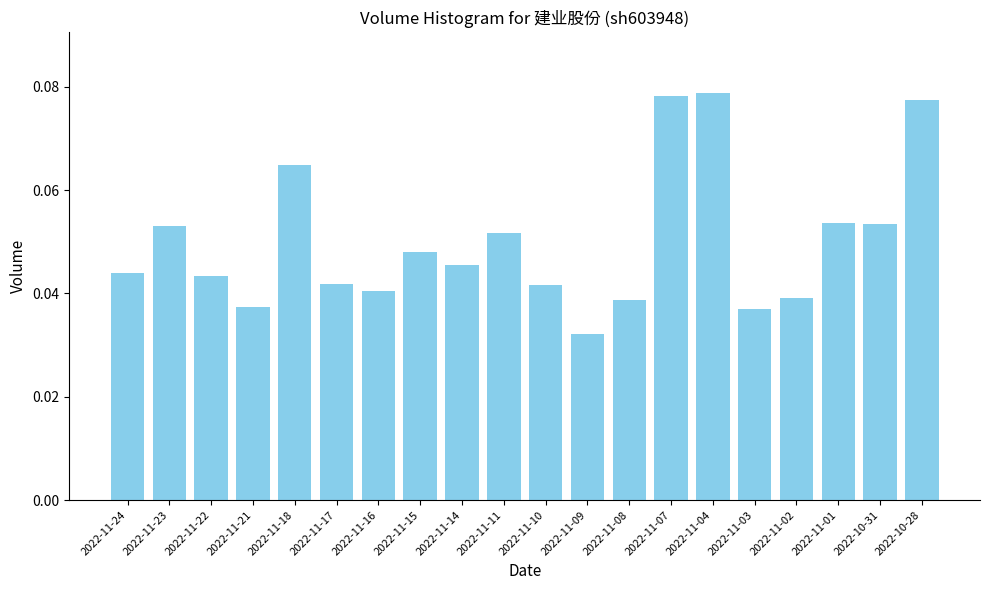

Is it true that the value at 2022-11-11 is 0.0?

False